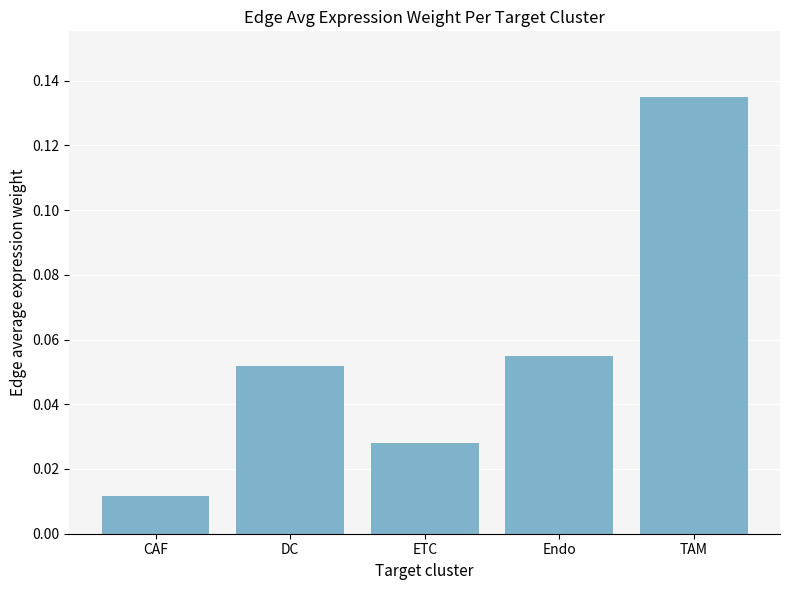

List the labels in order of value, largest first.

TAM, Endo, DC, ETC, CAF